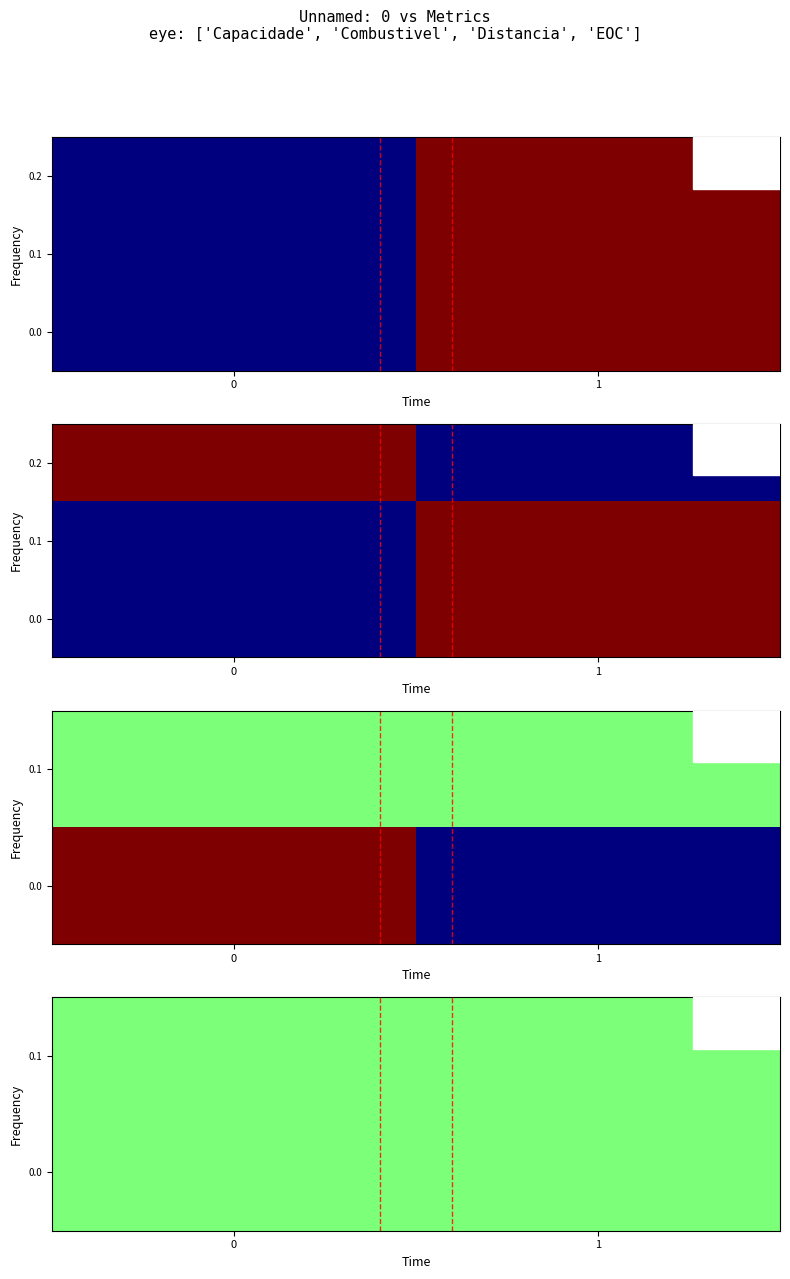

What is the average value of the 0.0 series?

0.5